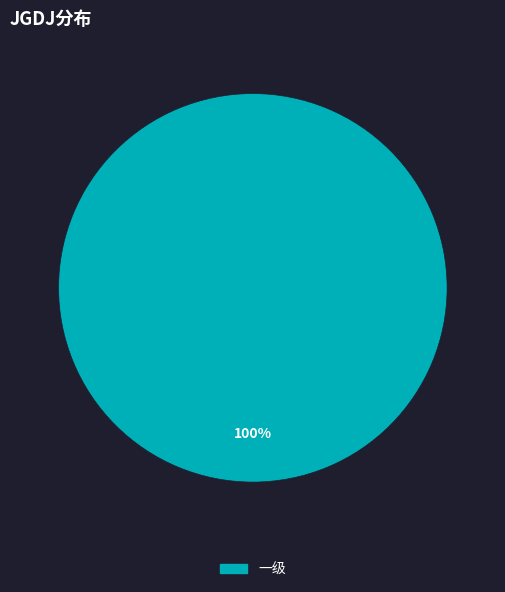

Does any single category account for the majority?

Yes